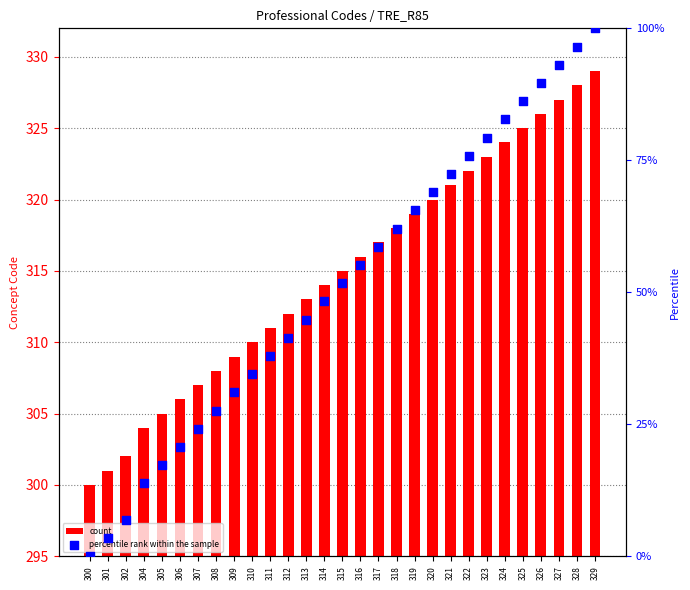

Which series has the largest Y range (max minus min)?

percentile rank within the sample